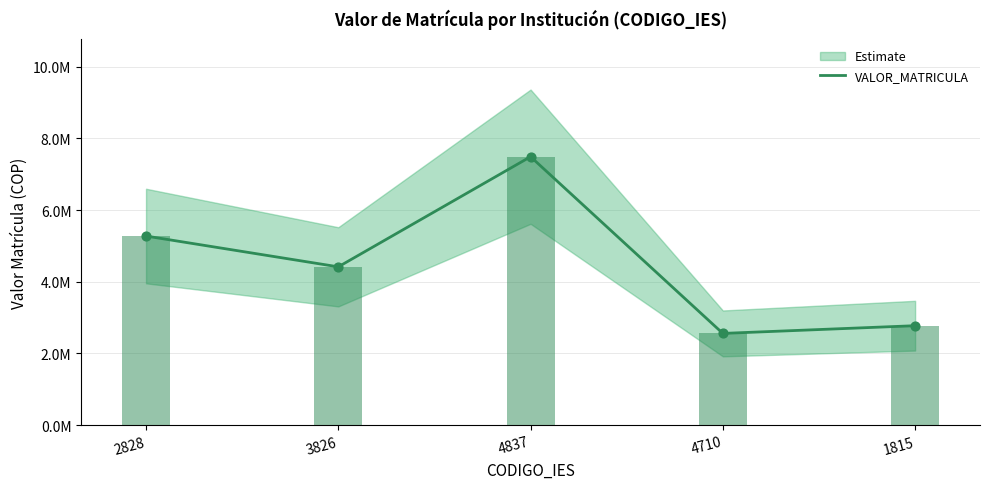

What is the change in value from 2828 to 1815?

-2501146